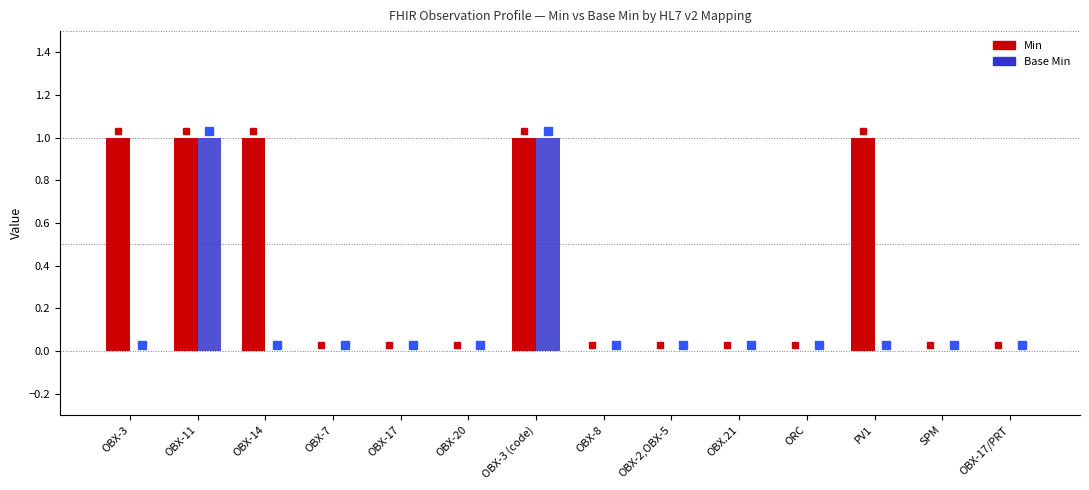

How many Min values are between 0 and 1?

14